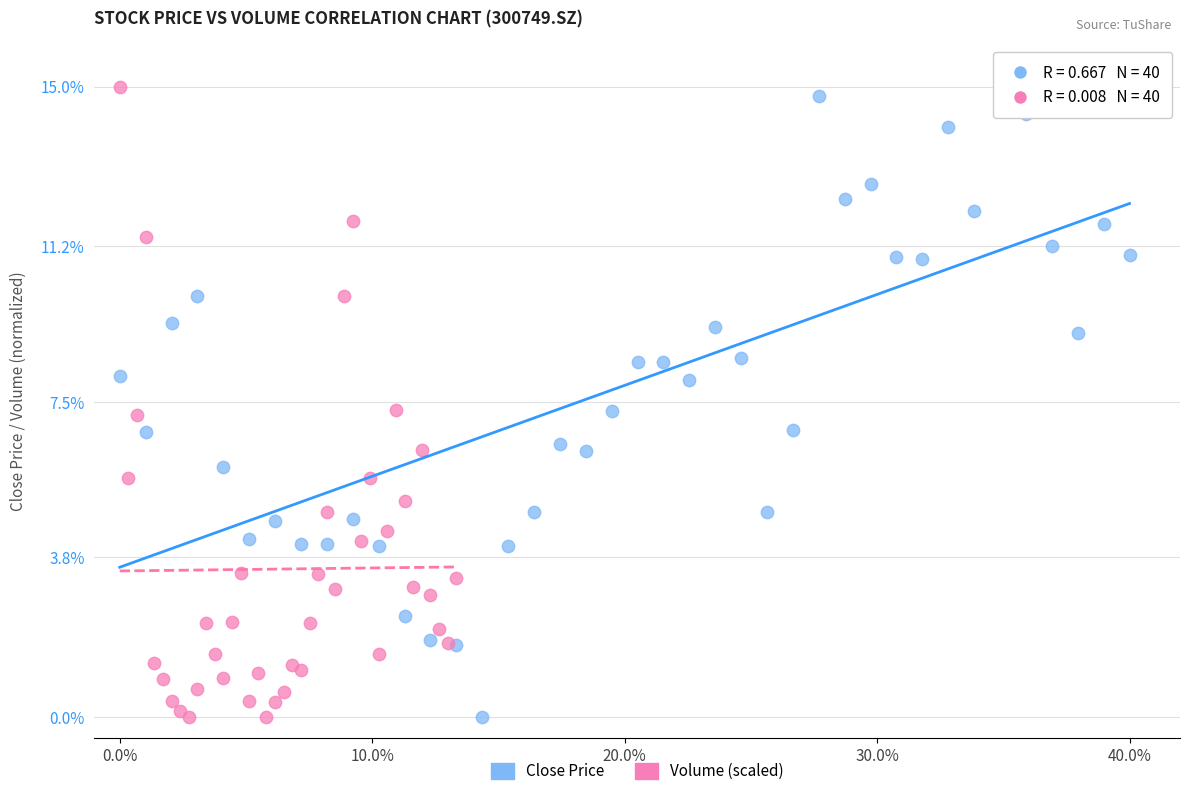

What are all the series names shown in the legend?

Close Price, Volume (scaled)